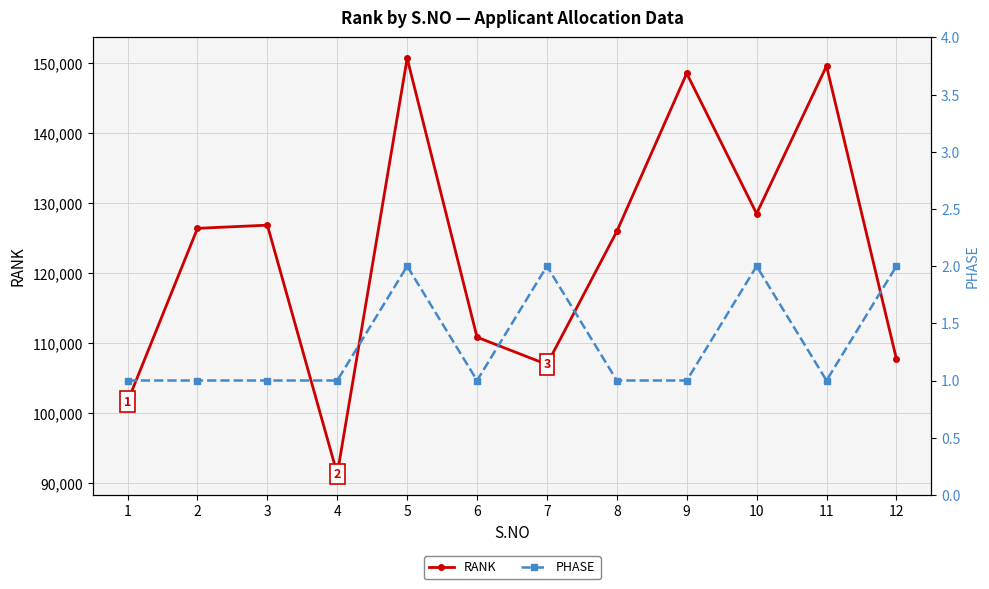

Reading left to right, what are all the values shown in this chart?

RANK: 101630	126371	126823	91277	150663	110822	106932	125937	148500	128467	149546	107722
PHASE: 1	1	1	1	2	1	2	1	1	2	1	2